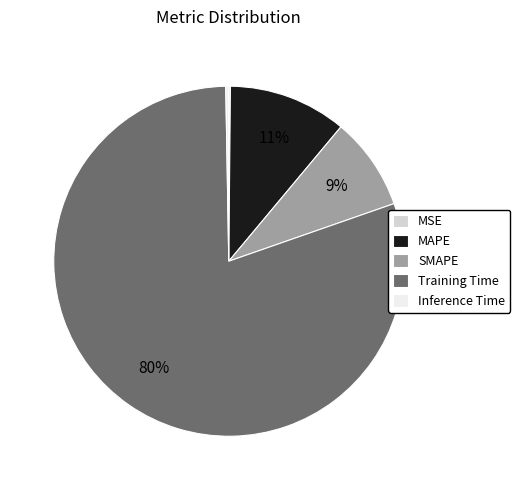

To the nearest percent, what portion does MAPE represent?

11%